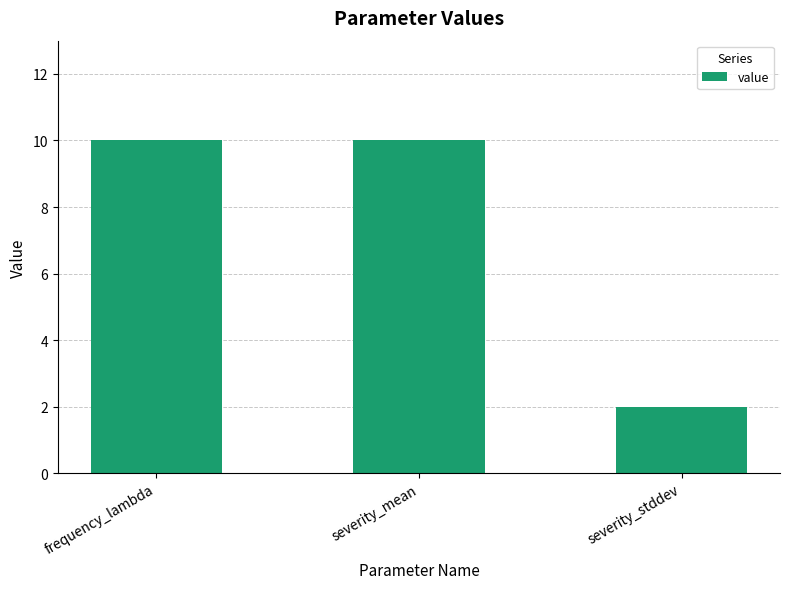

Reading left to right, transcribe all the data shown in this chart.

frequency_lambda=10	severity_mean=10	severity_stddev=2